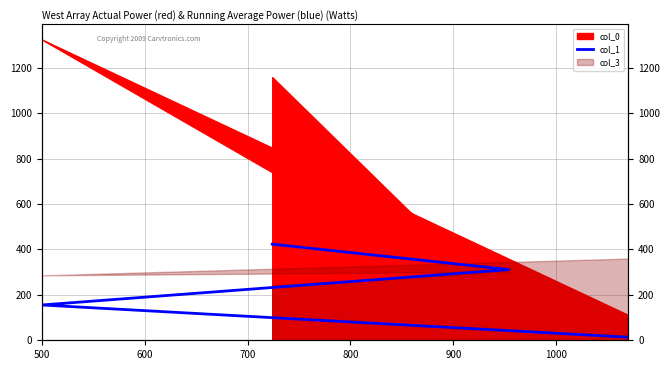

Where is the data nearest to the value 218?

500